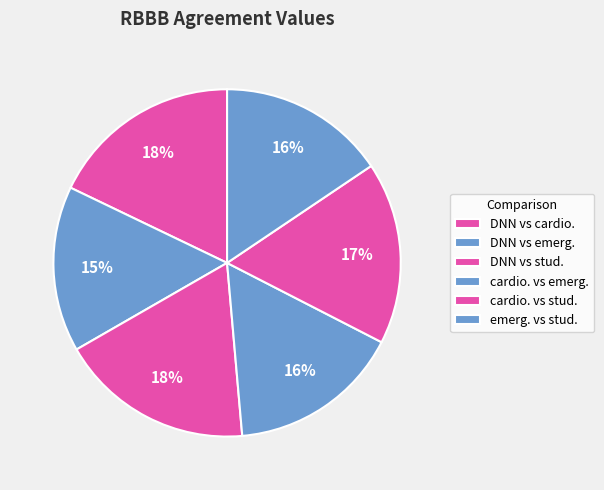

What is the total percentage of cardio. vs emerg. and DNN vs emerg.?

31.5%